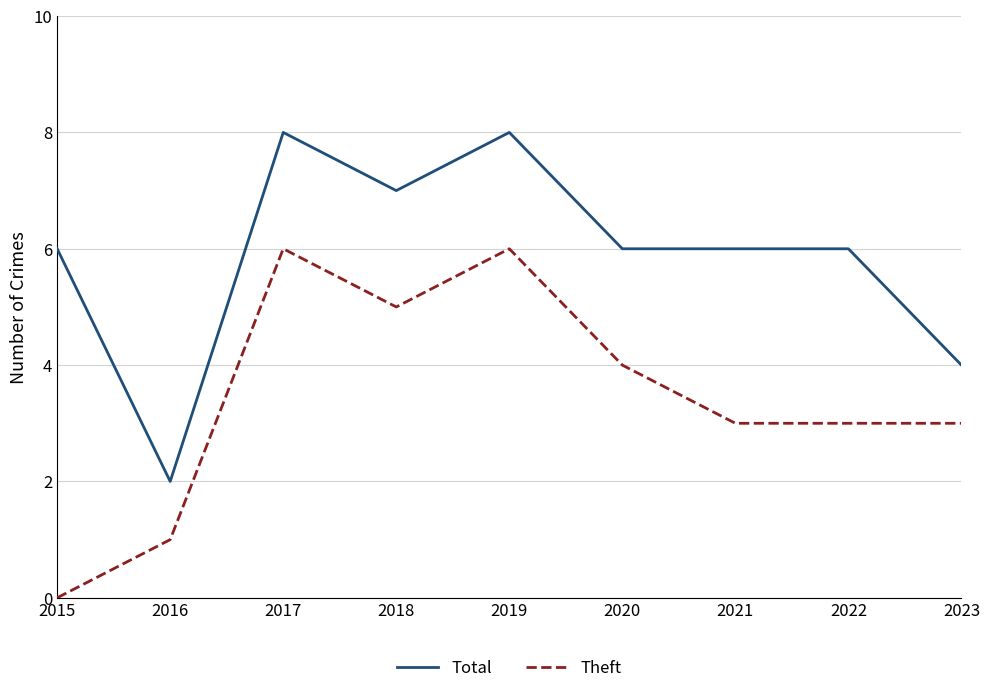

What is the sum of the Total values at 2017 and 2022?

14